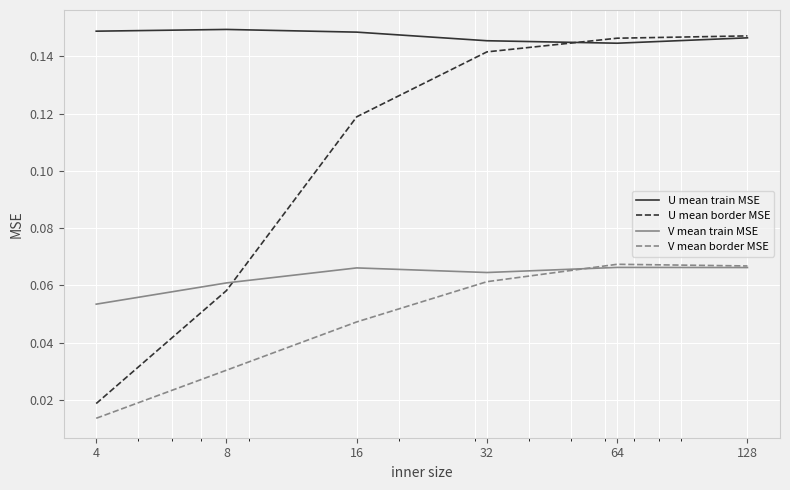

Count the U mean train MSE values in the range 0 to 1.

6